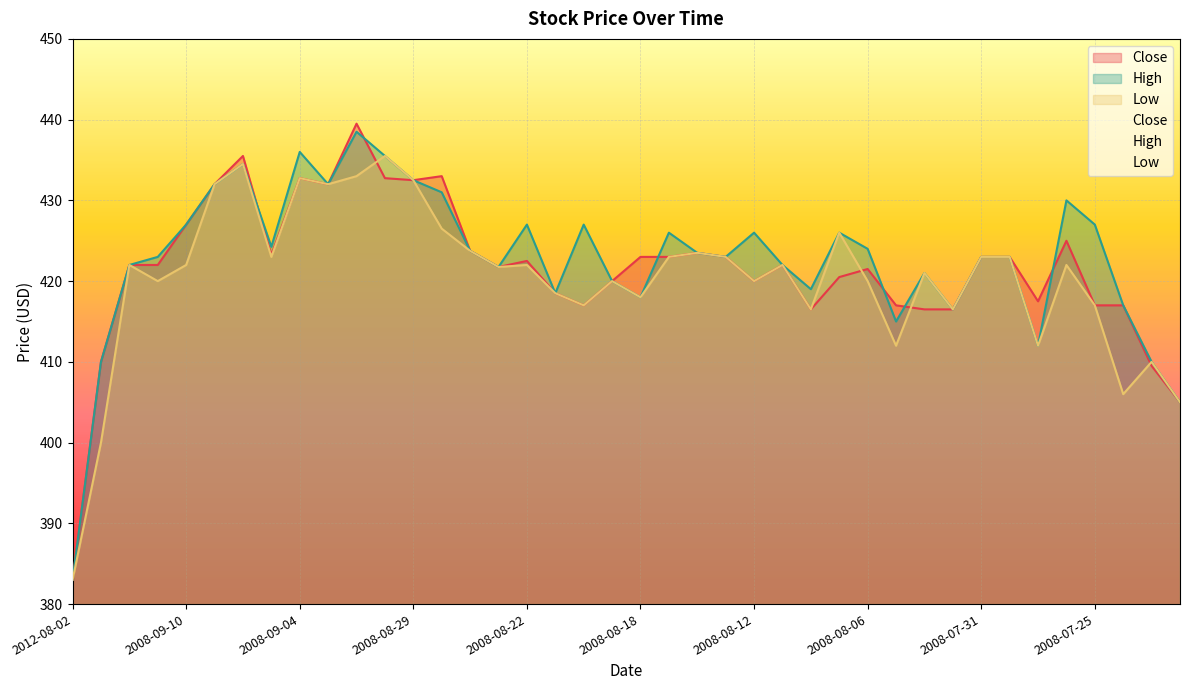

Which series has the largest total across all categories?

High